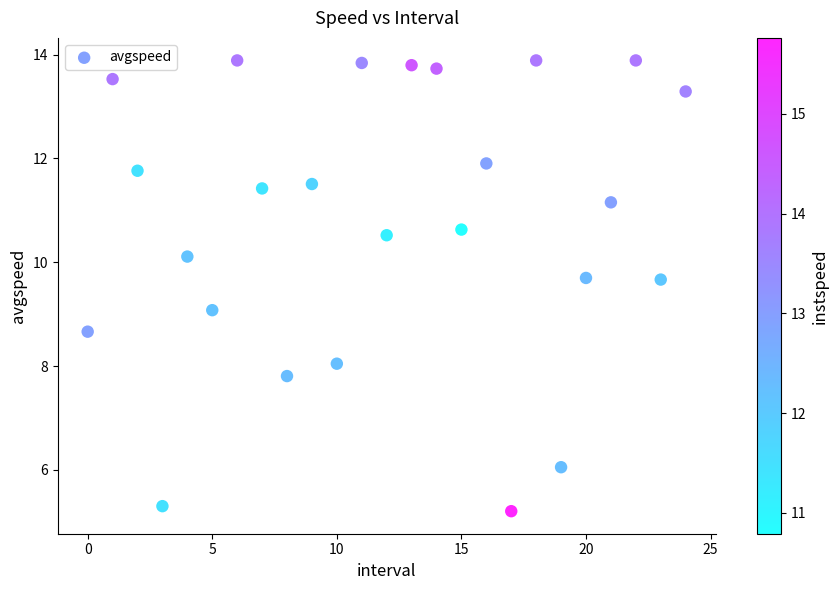

What is the range of Y values (max minus min)?

8.7